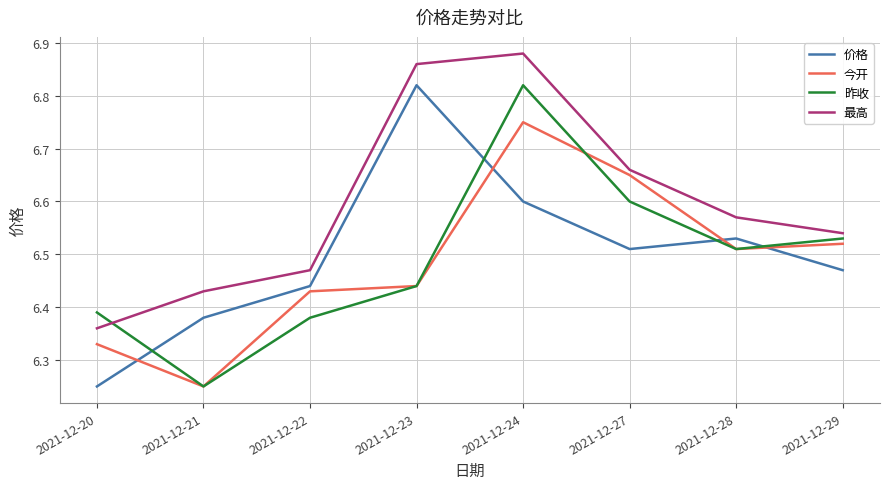

What is the difference between the maximum and minimum values in the 价格 series?

0.6